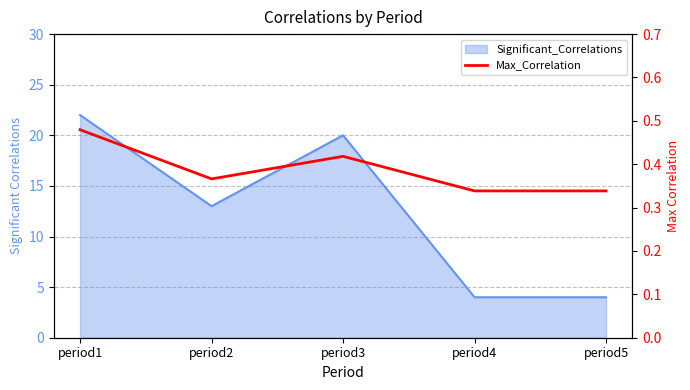

What is the value of the 2nd point from the left?

0.4